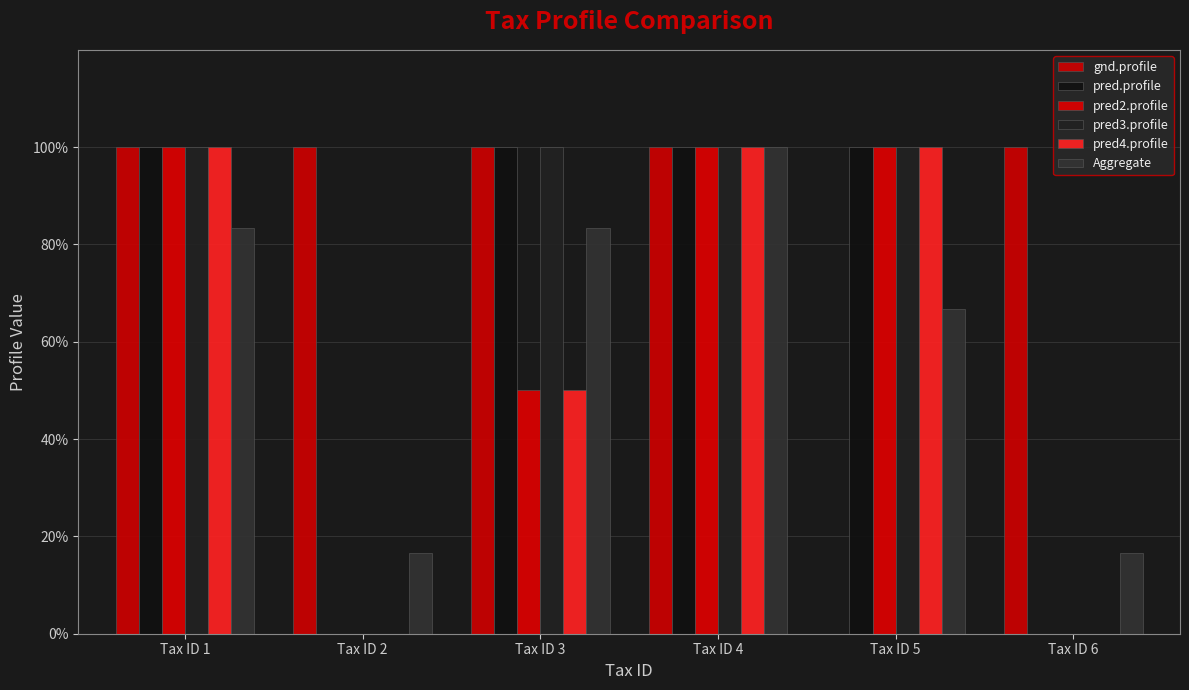

What is the difference between the second highest and minimum values in the gnd.profile series?

1.0